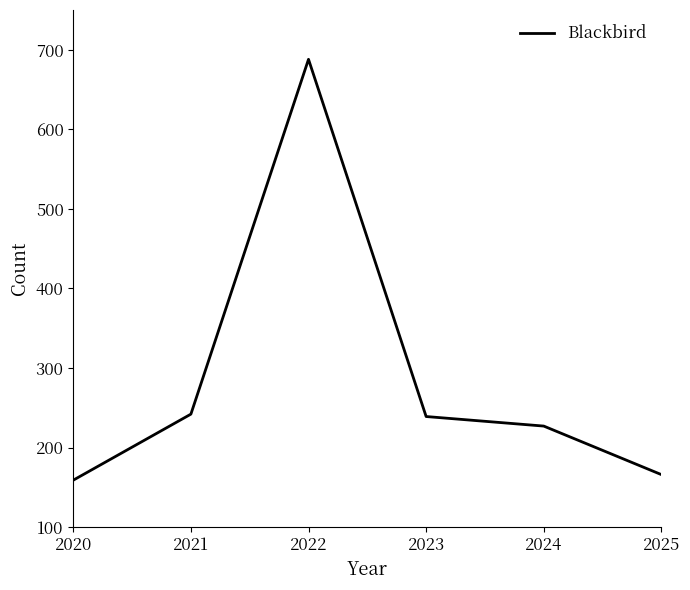

What is the maximum value shown in the chart?

688